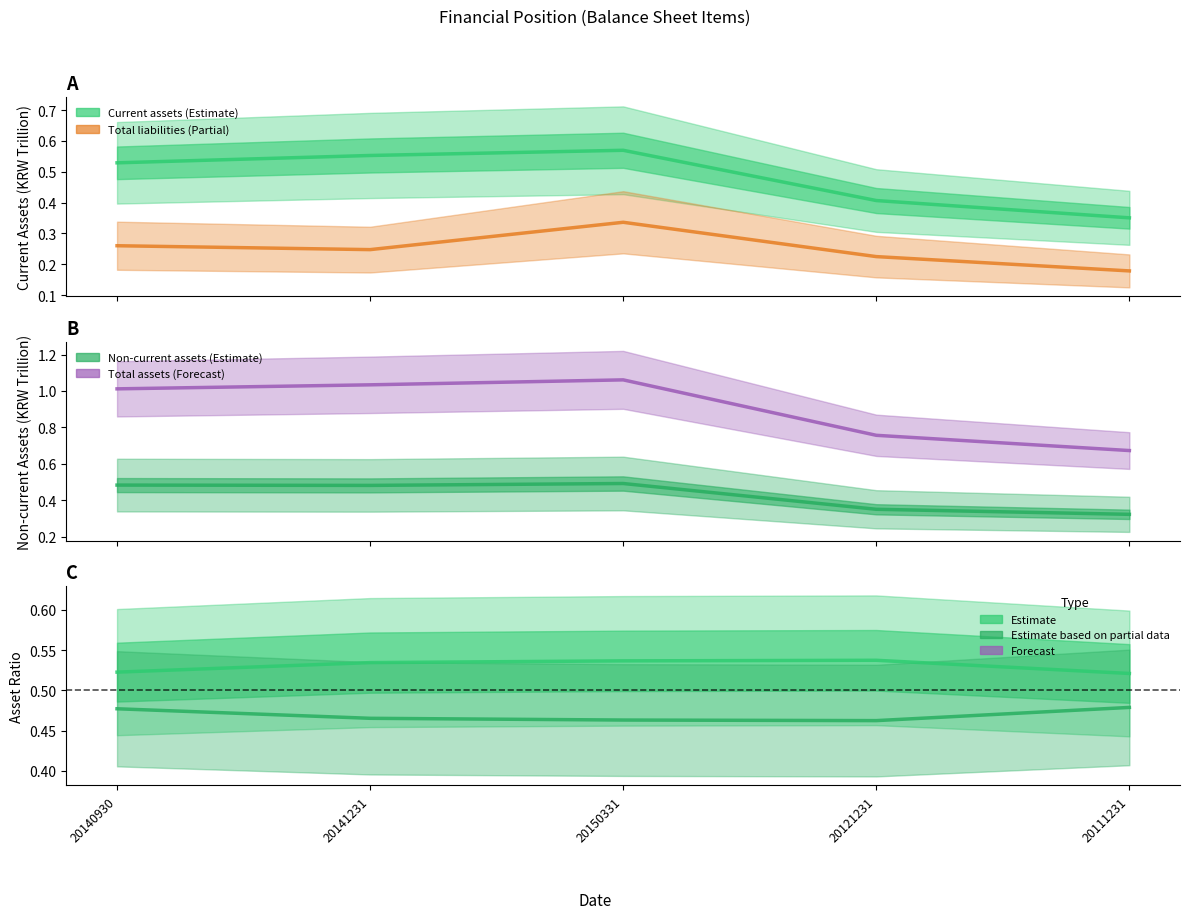

What is the average value of the Current assets series?

0.5